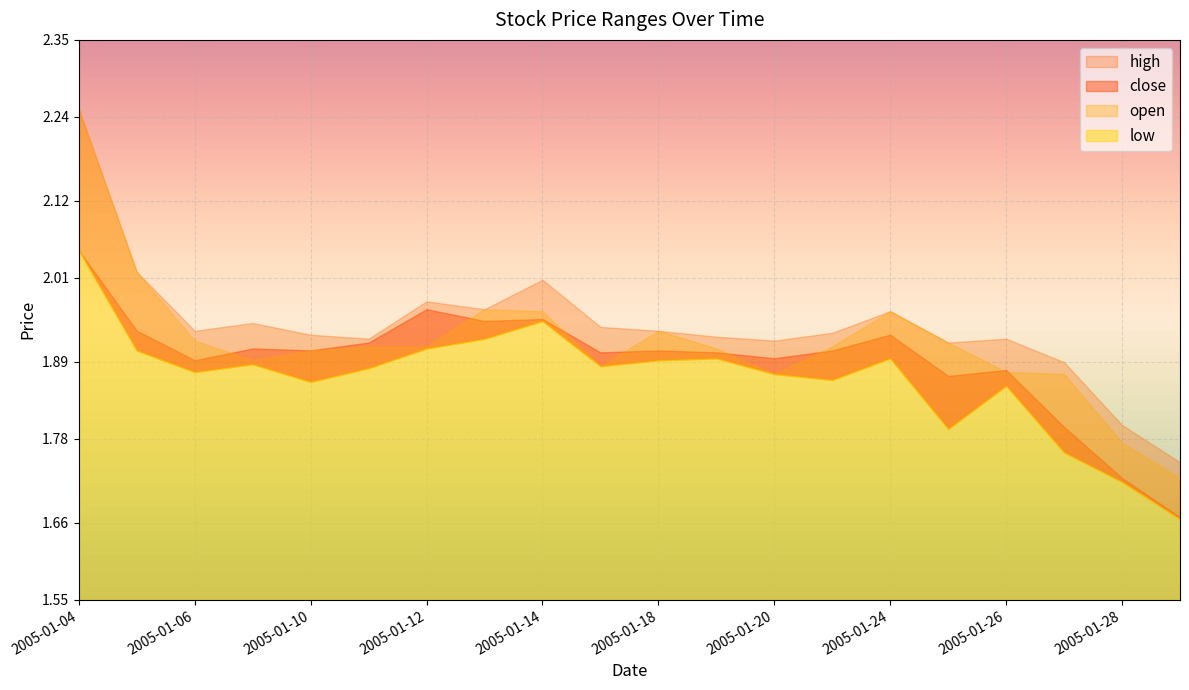

Read the open value at 2005-01-06.

1.9